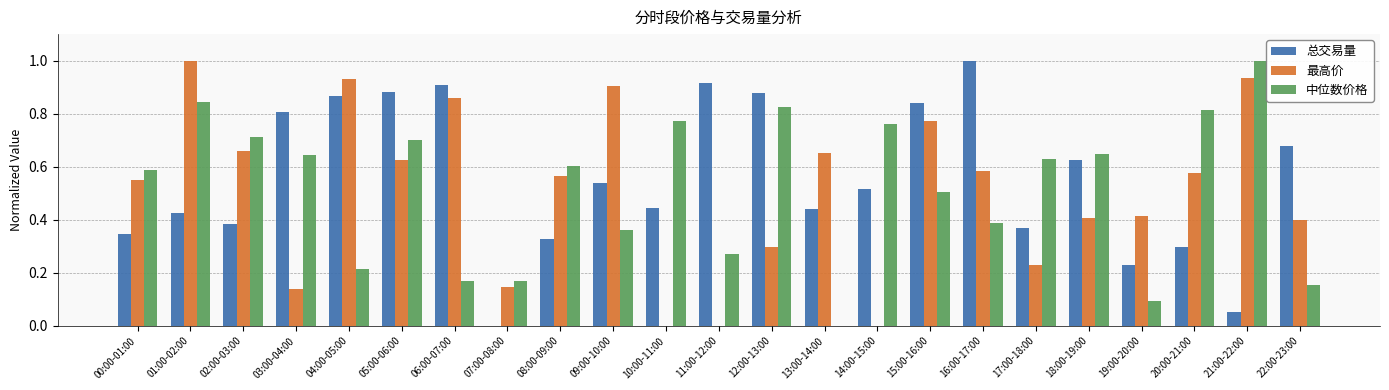

What is the sum of all 总交易量 values?

12.8